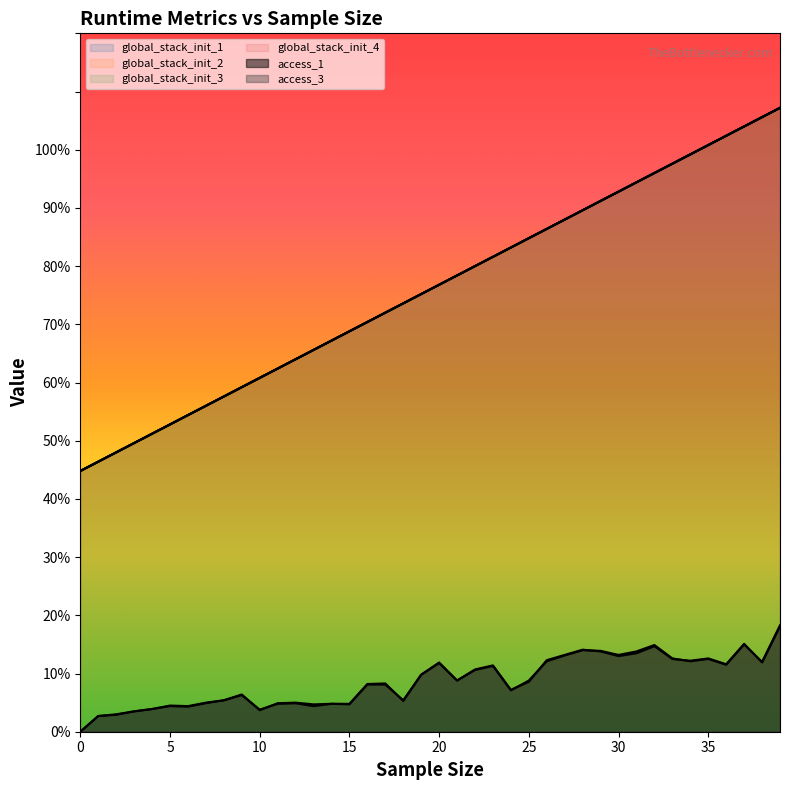

What is the total value across all series at 27?

3.8